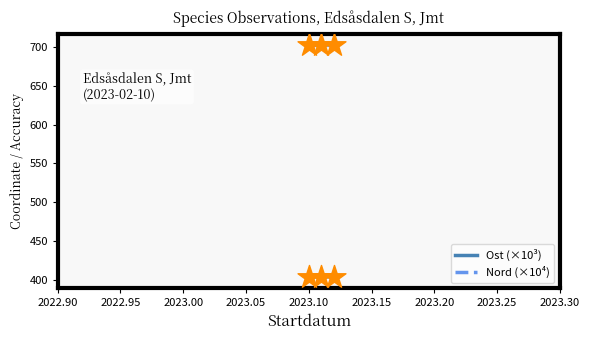

Which series has the largest total across all categories?

Nord (×10⁴)